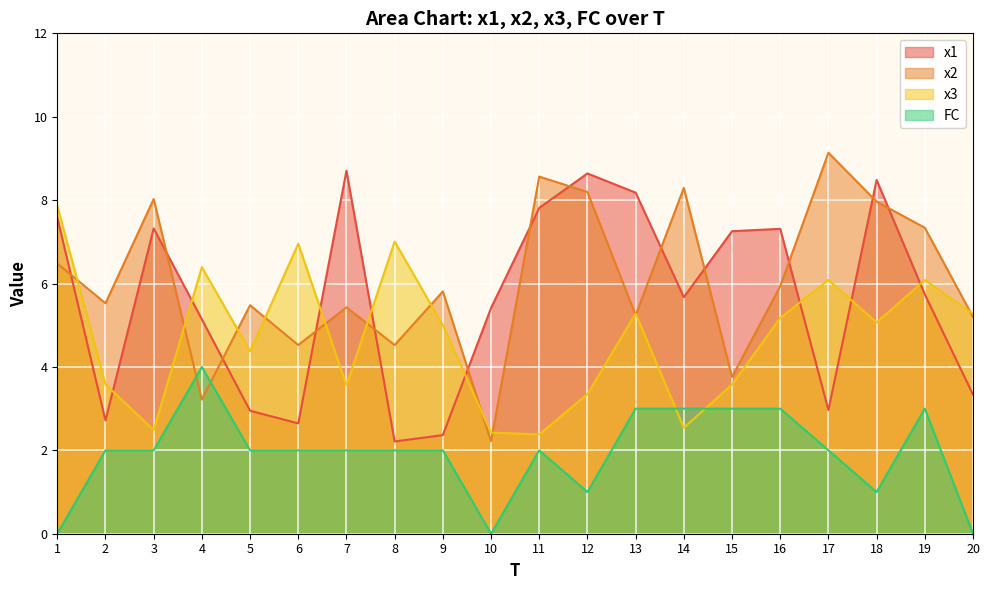

At which label does FC first exceed 2?

4